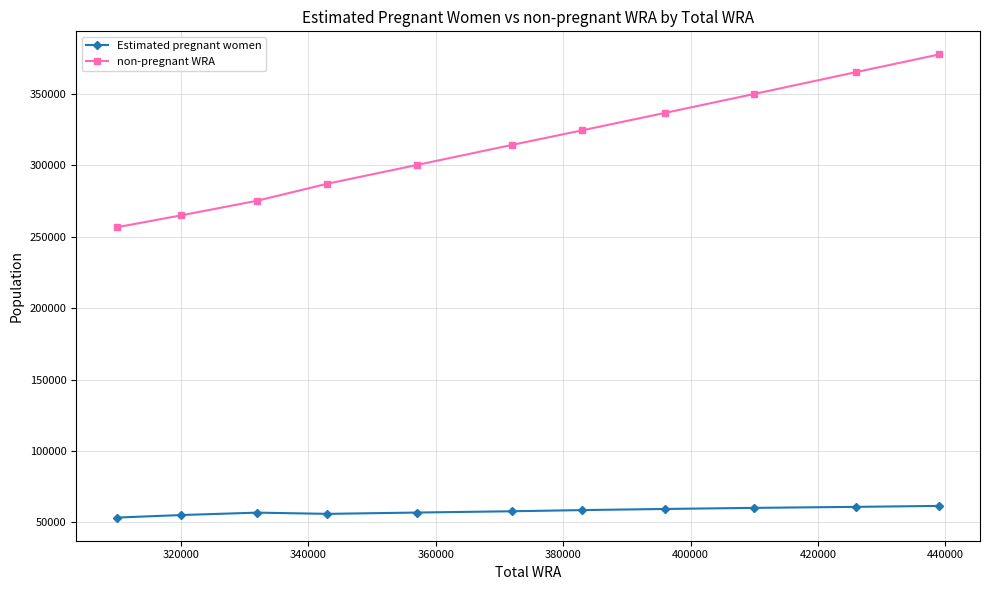

How many categories are shown in the chart?

11